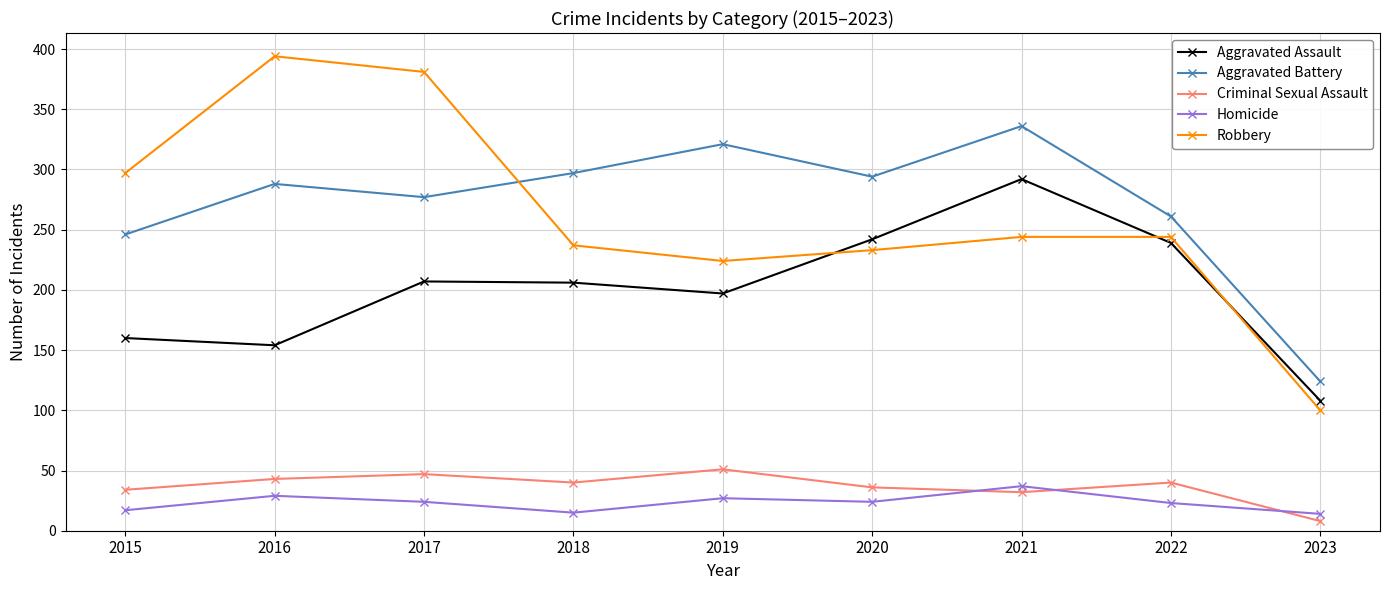

What is the minimum value shown in the chart?

8